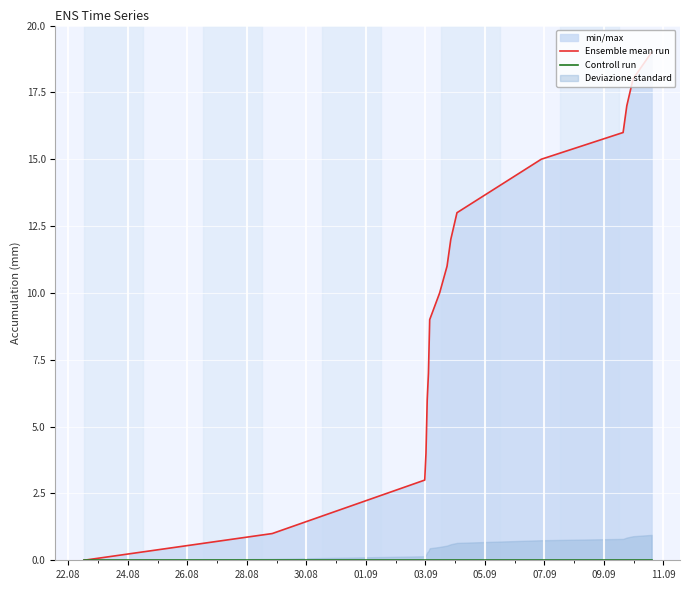

True or false: Ensemble mean run has more than 2 interior local peaks.

False